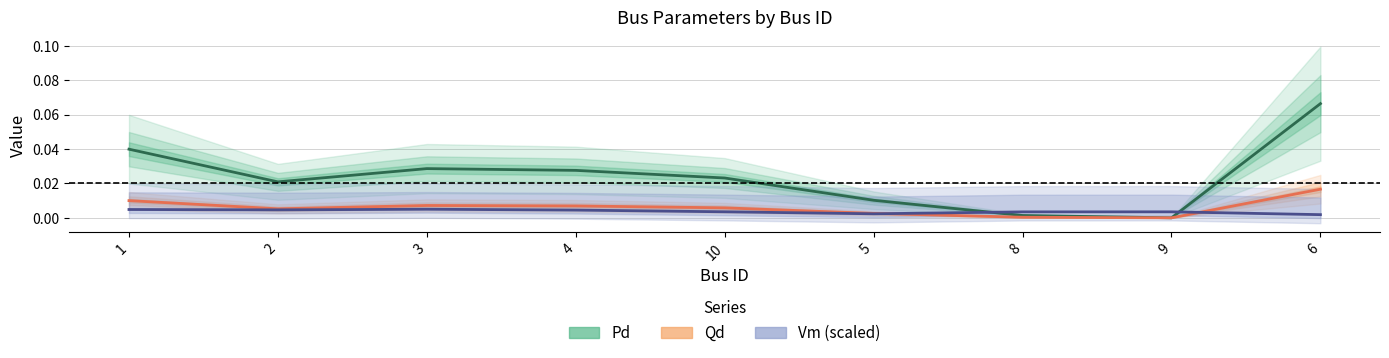

The Pd series shows 0.0 at 8. True or false?

True